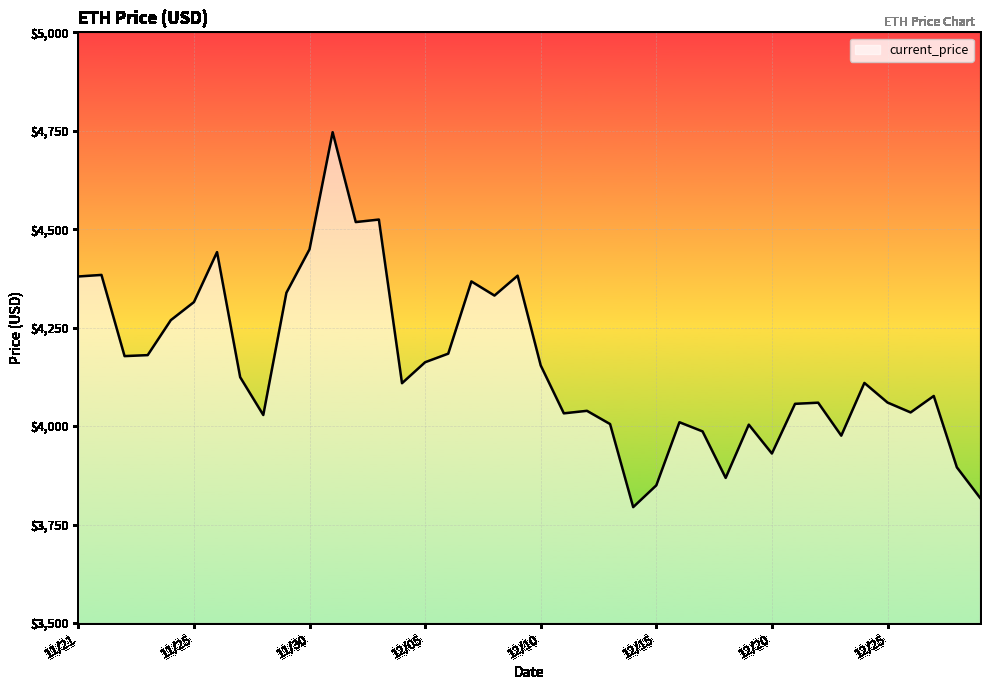

What is the difference between the maximum and minimum values?

952.1